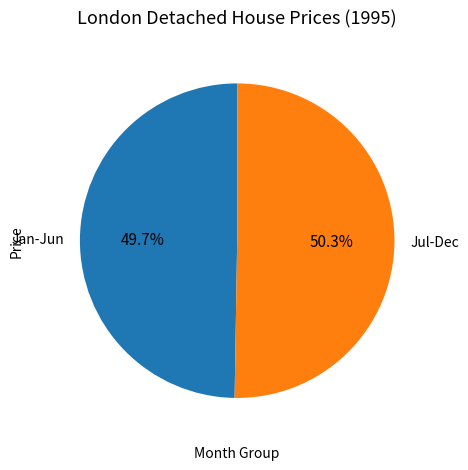

Which slice represents more than half of the pie?

Jul-Dec